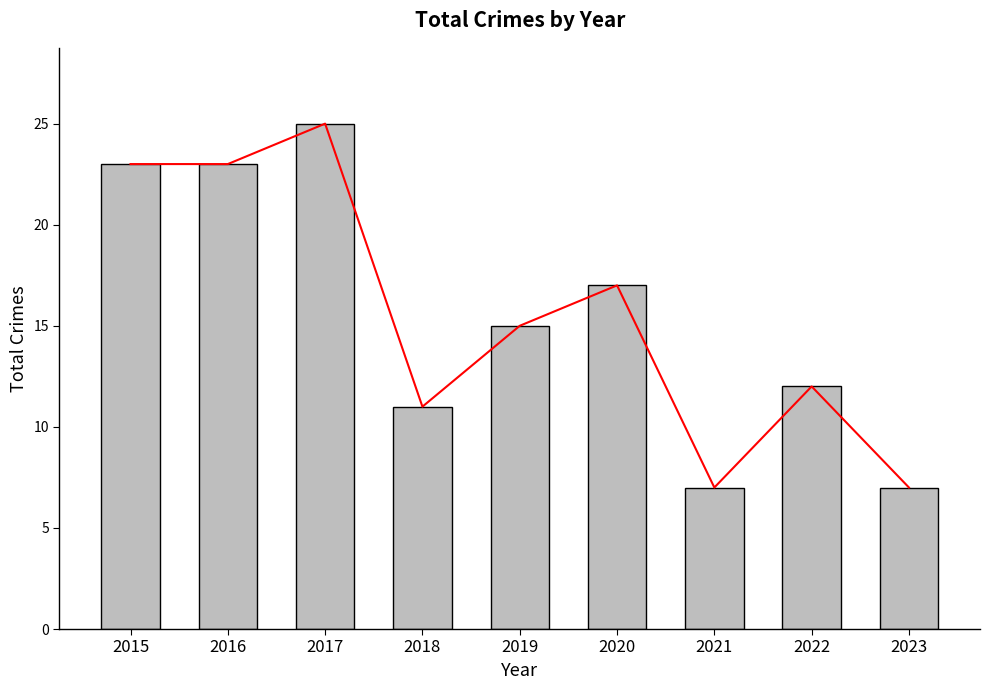

What is the difference between the second highest and second lowest values?

16